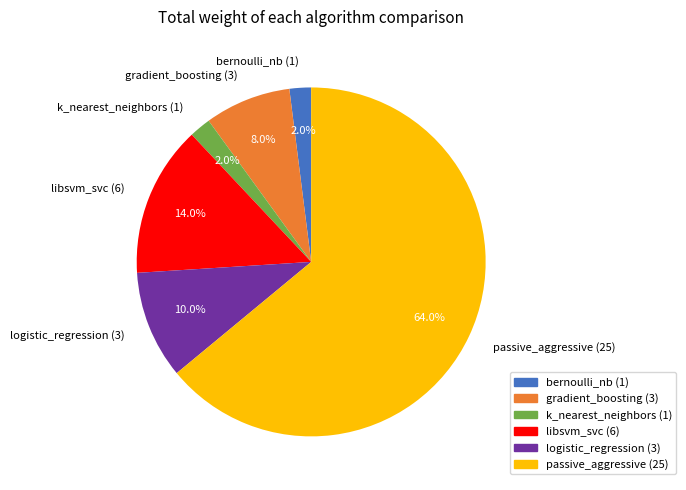

To the nearest percent, what percentage of the pie is gradient_boosting?

8%